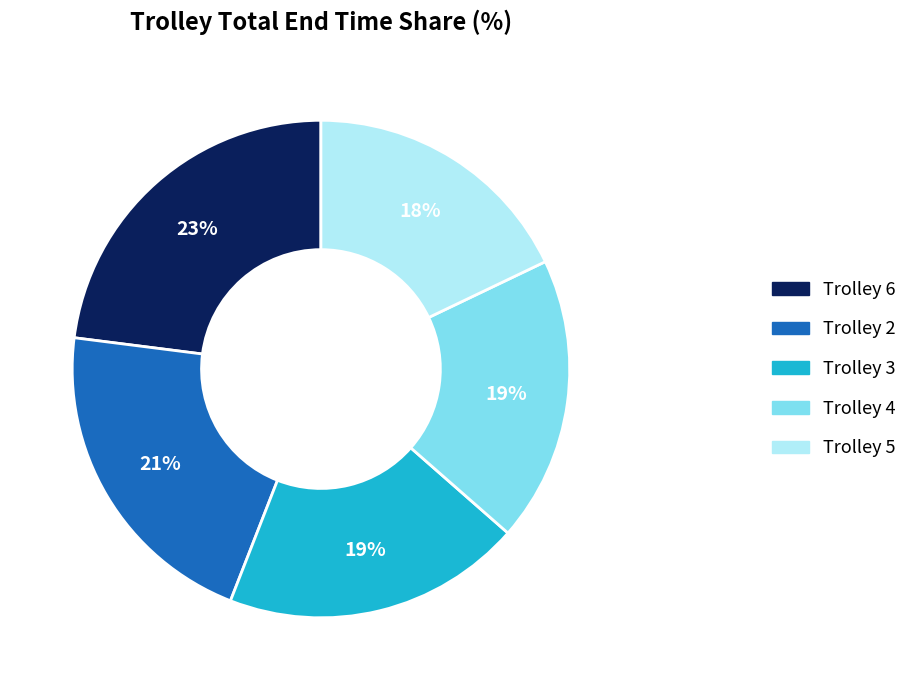

Is it true that Trolley 6 is 23% of the pie?

True